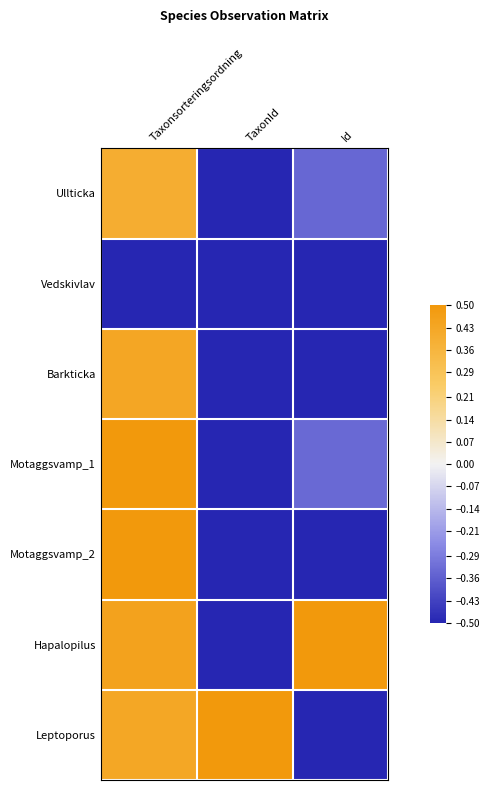

Reading left to right, extract all data points from this chart.

Ullticka: Taxonsorteringsordning=0.4	TaxonId=-0.5	Id=-0.3
Vedskivlav: Taxonsorteringsordning=-0.5	TaxonId=-0.5	Id=-0.5
Barkticka: Taxonsorteringsordning=0.4	TaxonId=-0.5	Id=-0.5
Motaggsvamp_1: Taxonsorteringsordning=0.5	TaxonId=-0.5	Id=-0.3
Motaggsvamp_2: Taxonsorteringsordning=0.5	TaxonId=-0.5	Id=-0.5
Hapalopilus: Taxonsorteringsordning=0.5	TaxonId=-0.5	Id=0.5
Leptoporus: Taxonsorteringsordning=0.4	TaxonId=0.5	Id=-0.5